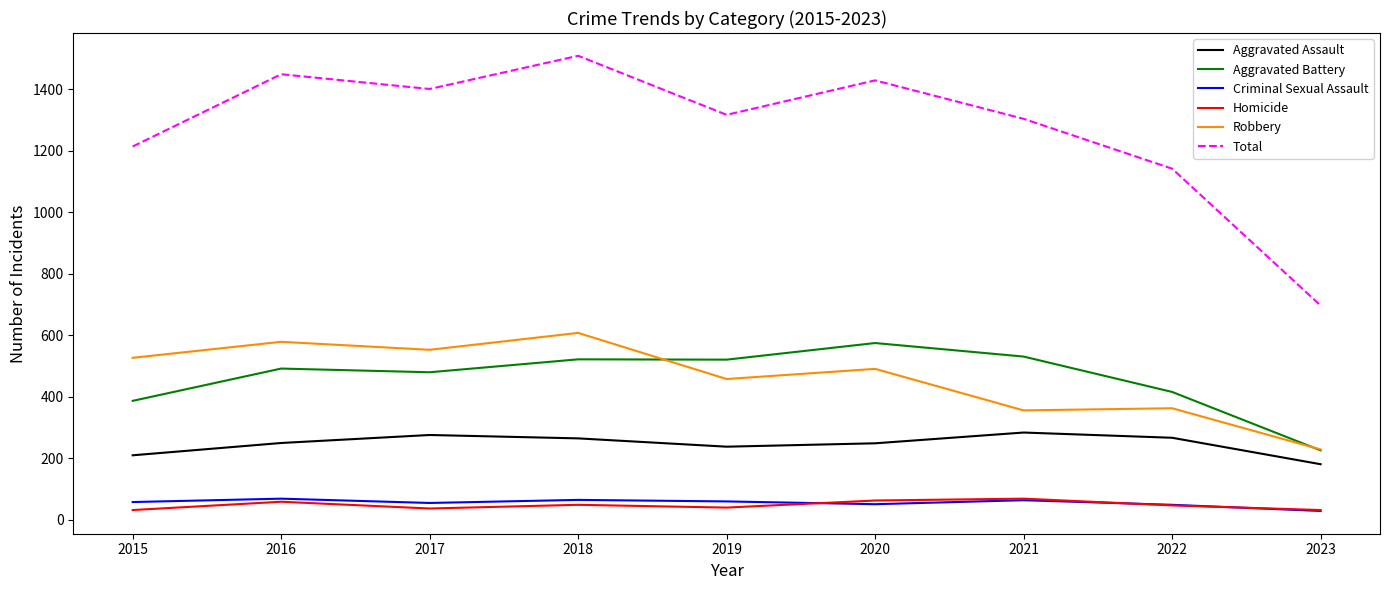

At which label does Homicide first exceed 47?

2016